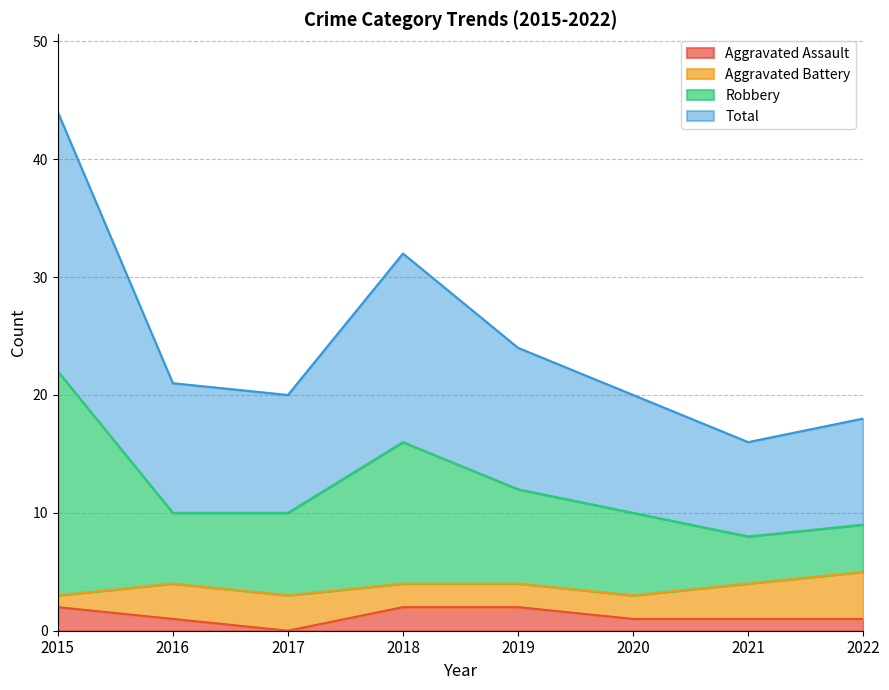

Where is Total nearest to the value 30?

2018